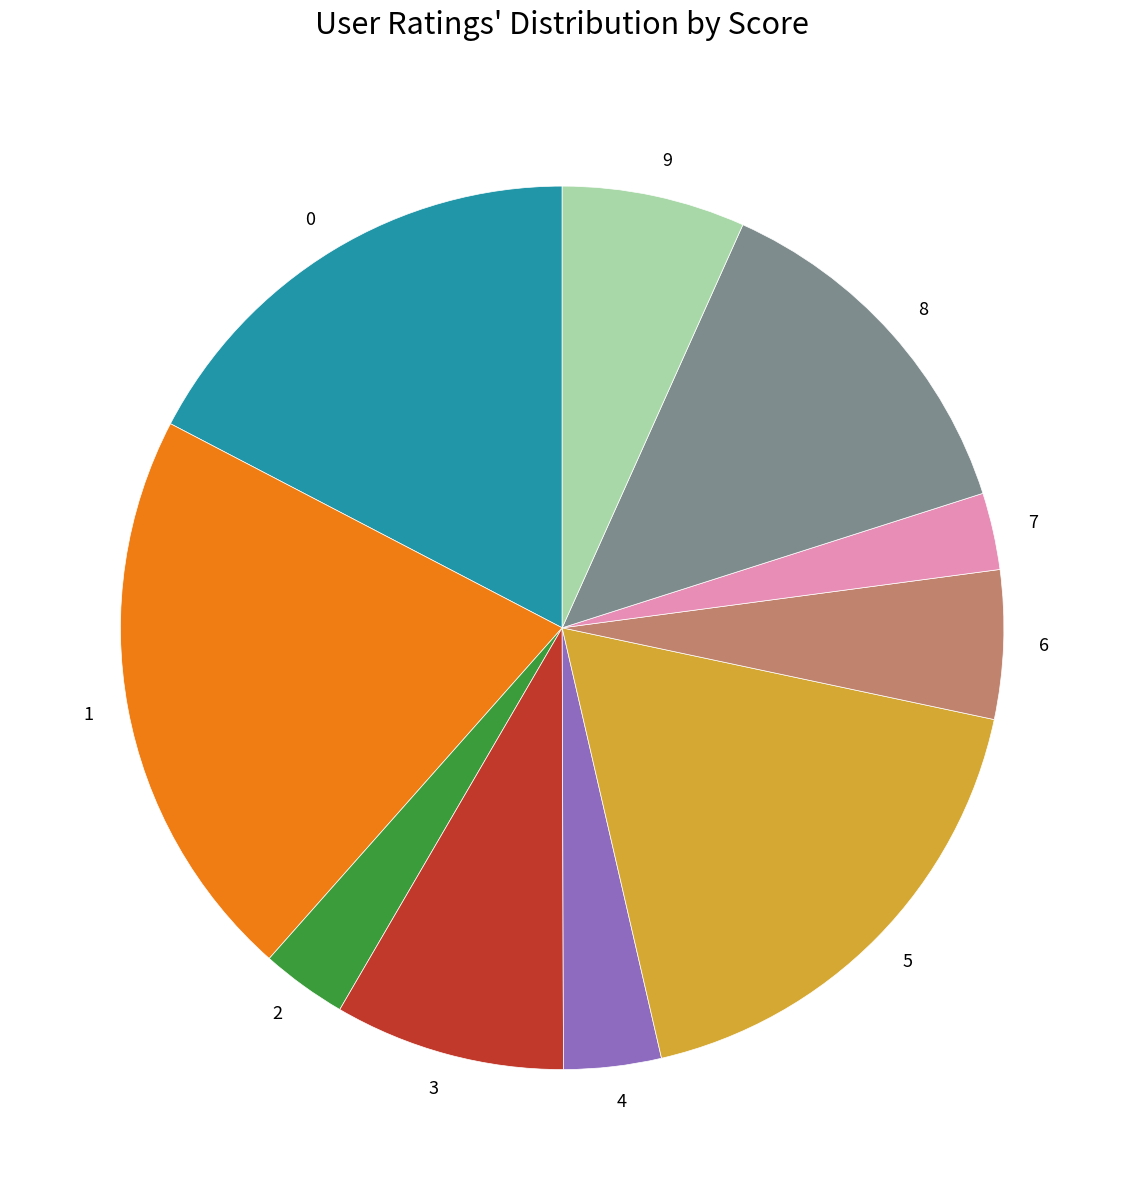

True or false: 5 accounts for 30% of the total.

False